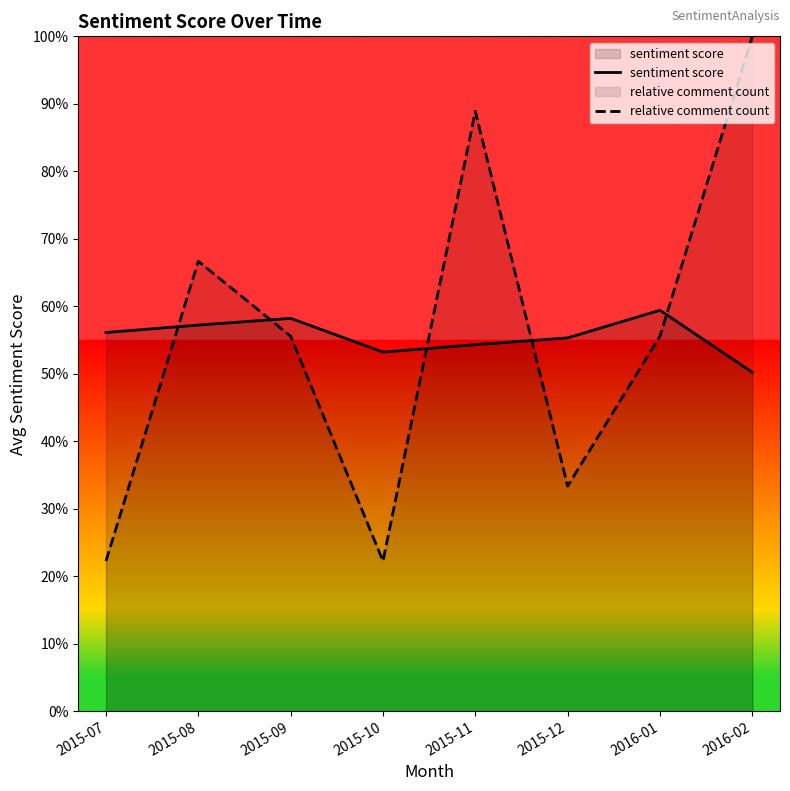

Read the sentiment score value at 2015-12.

0.6